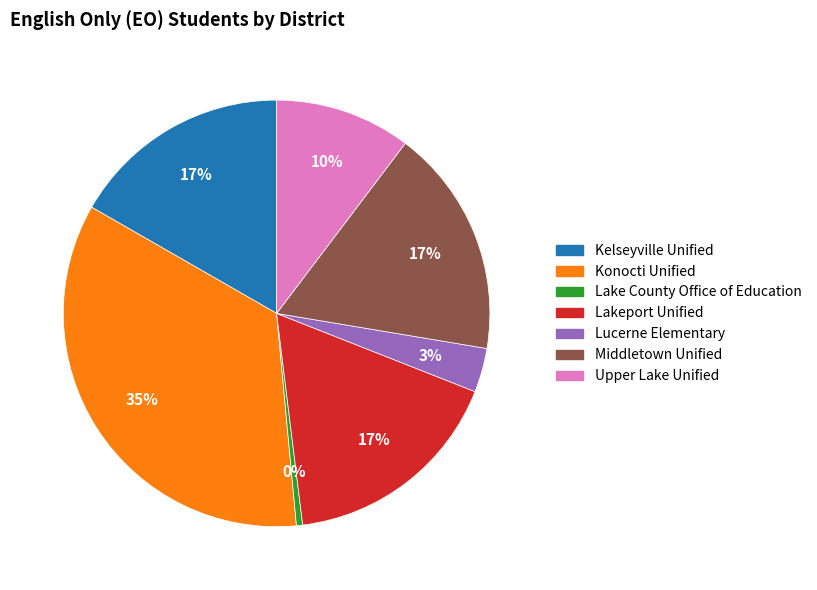

What is the smallest slice in the pie chart?

Lake County Office of Education